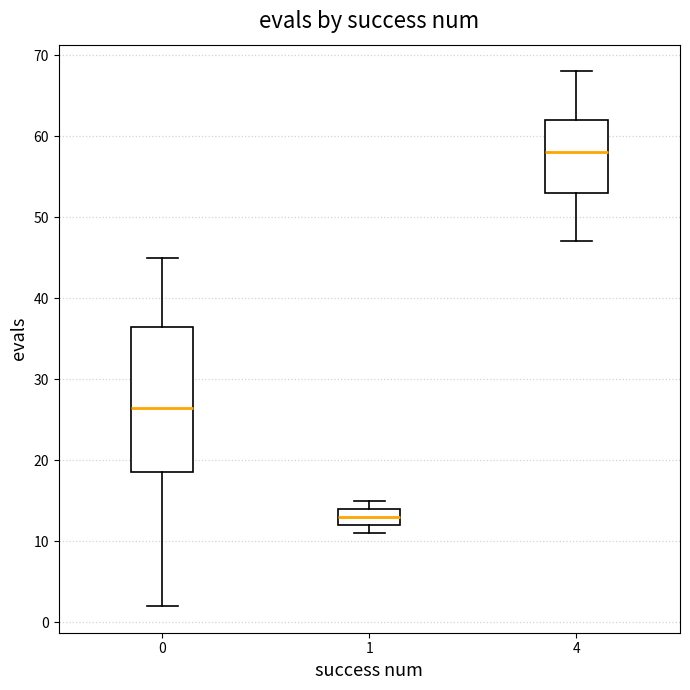

Which box's median line is the lowest?

1